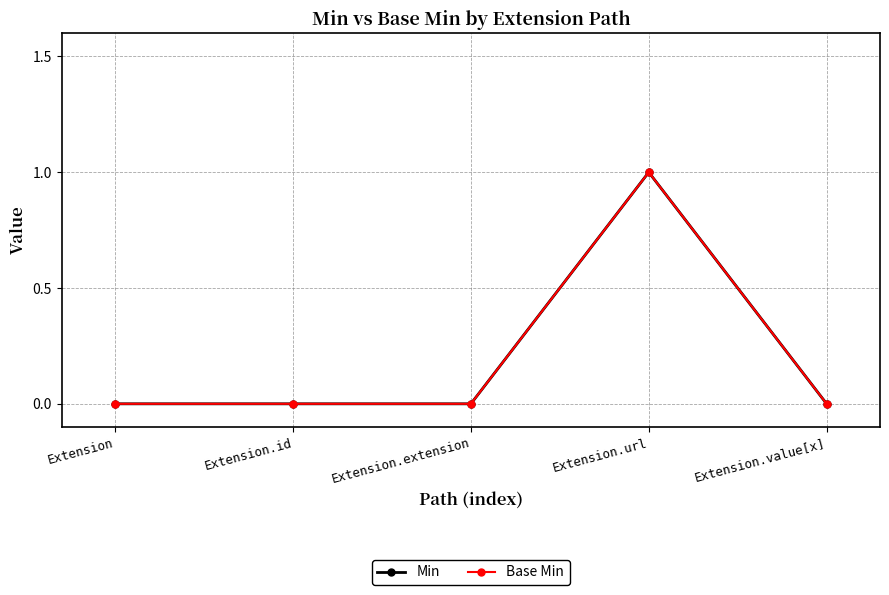

What is the sum of the Min values at Extension.url and Extension?

1